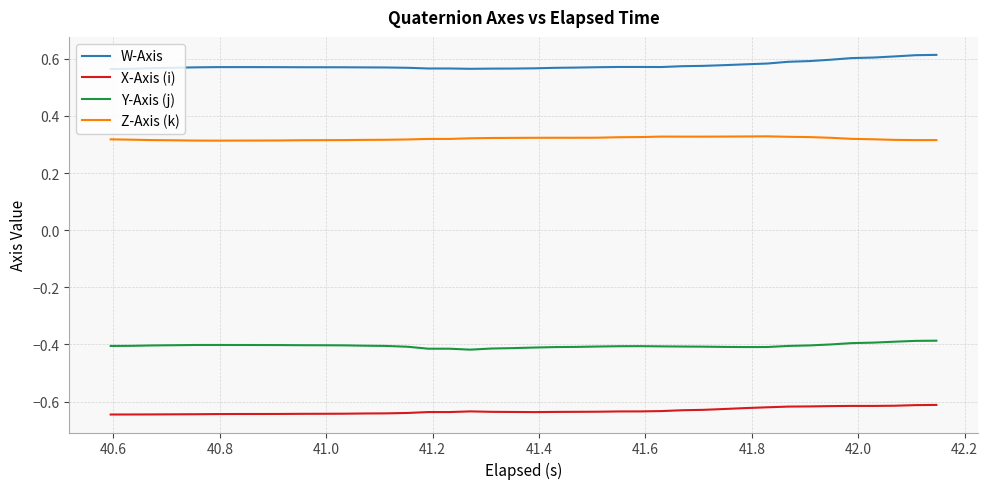

Which series has the largest total across all categories?

W-Axis